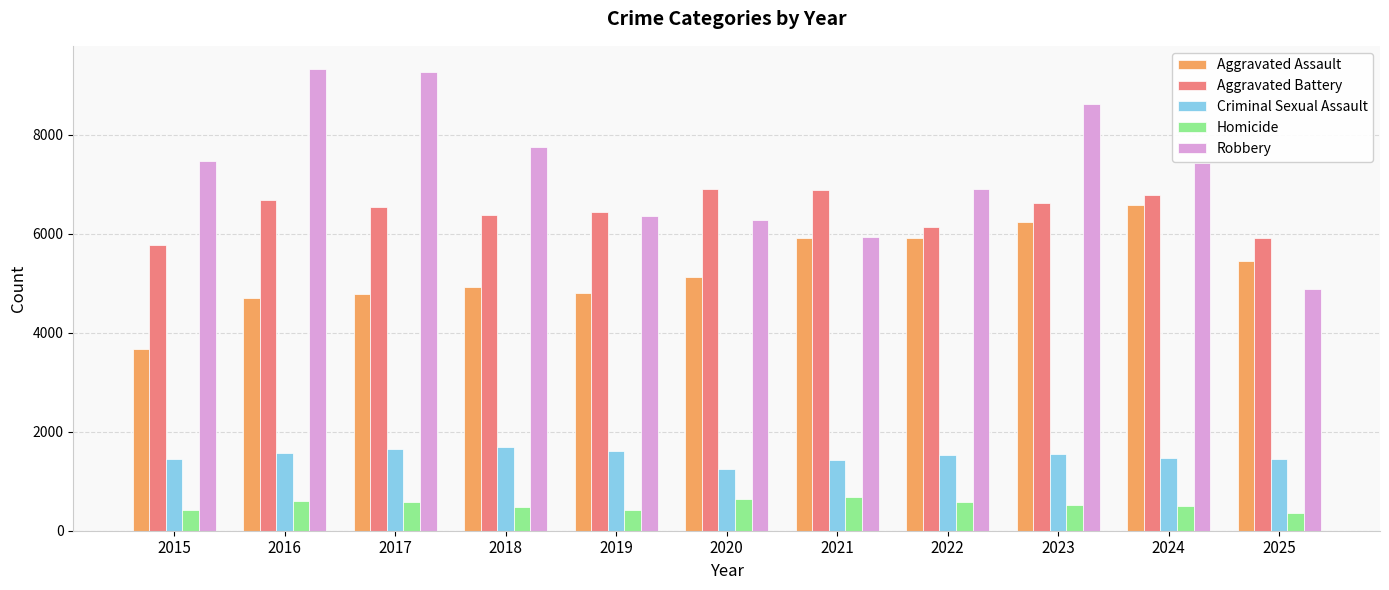

What is the smallest value displayed?

354